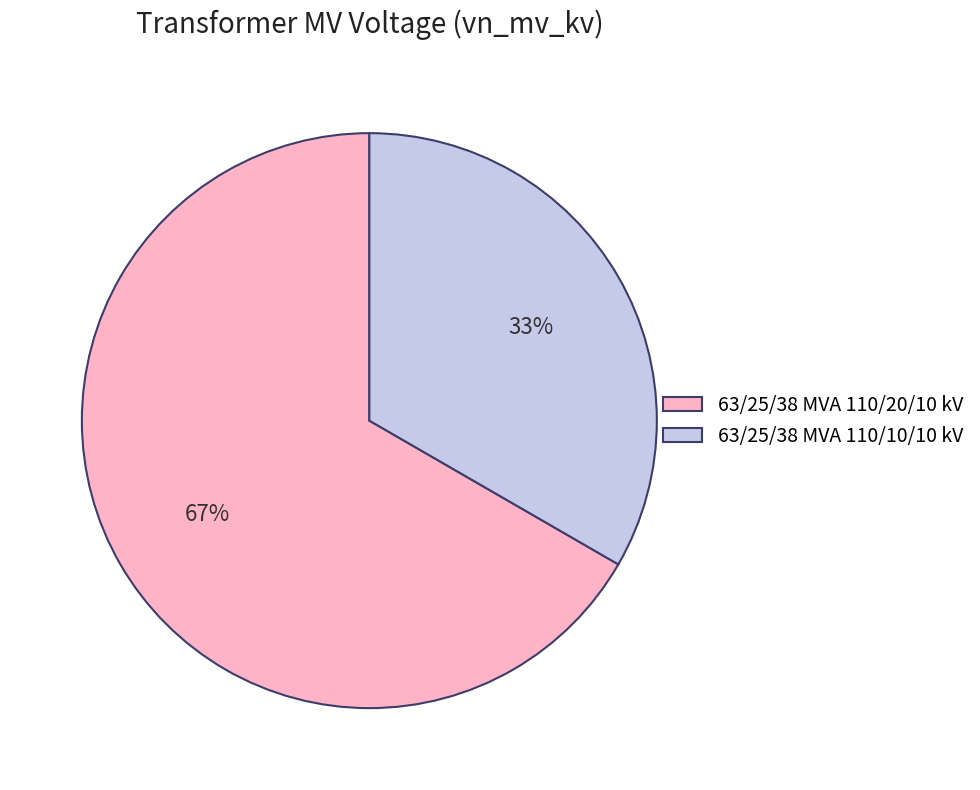

To the nearest percent, what is the average slice percentage?

50%